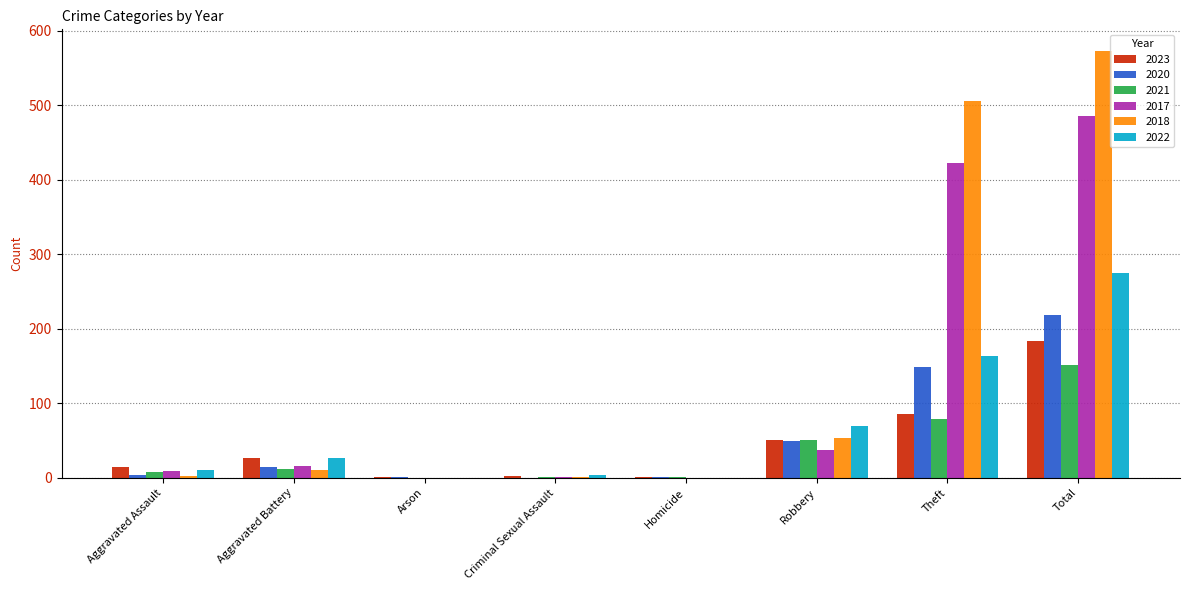

Which label corresponds to the largest value in the chart?

Total